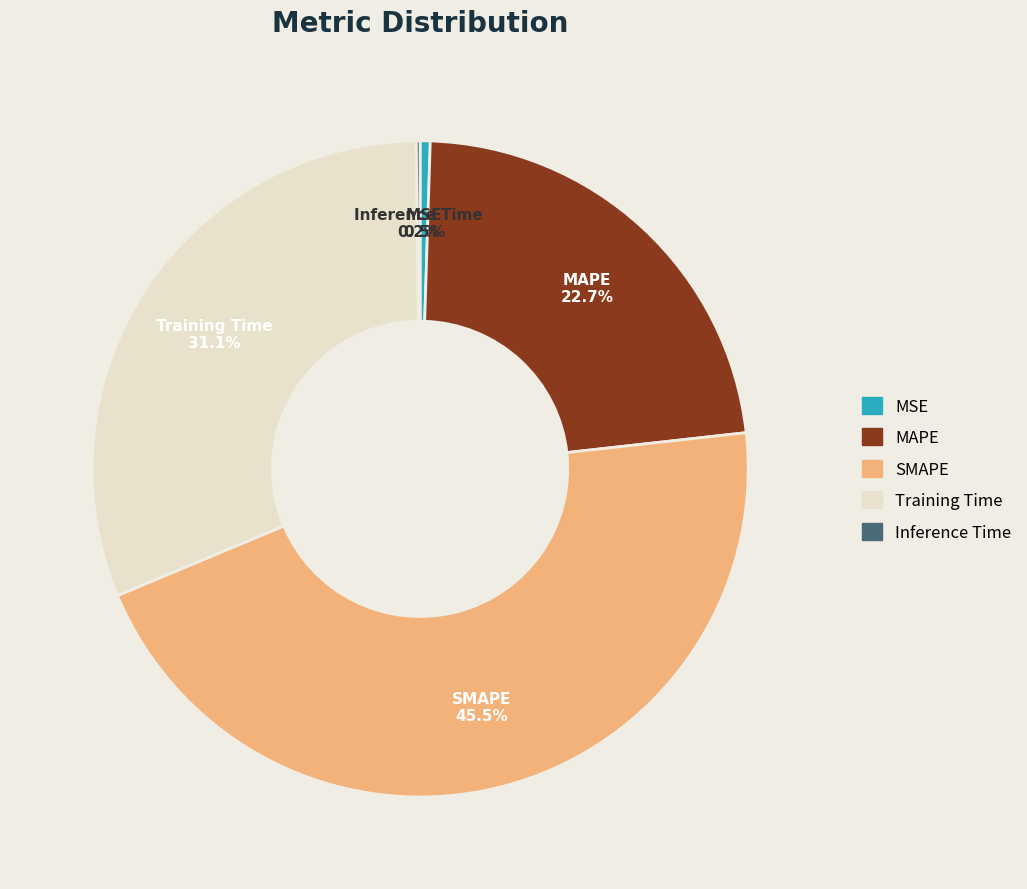

Which category has the biggest portion of the pie?

SMAPE